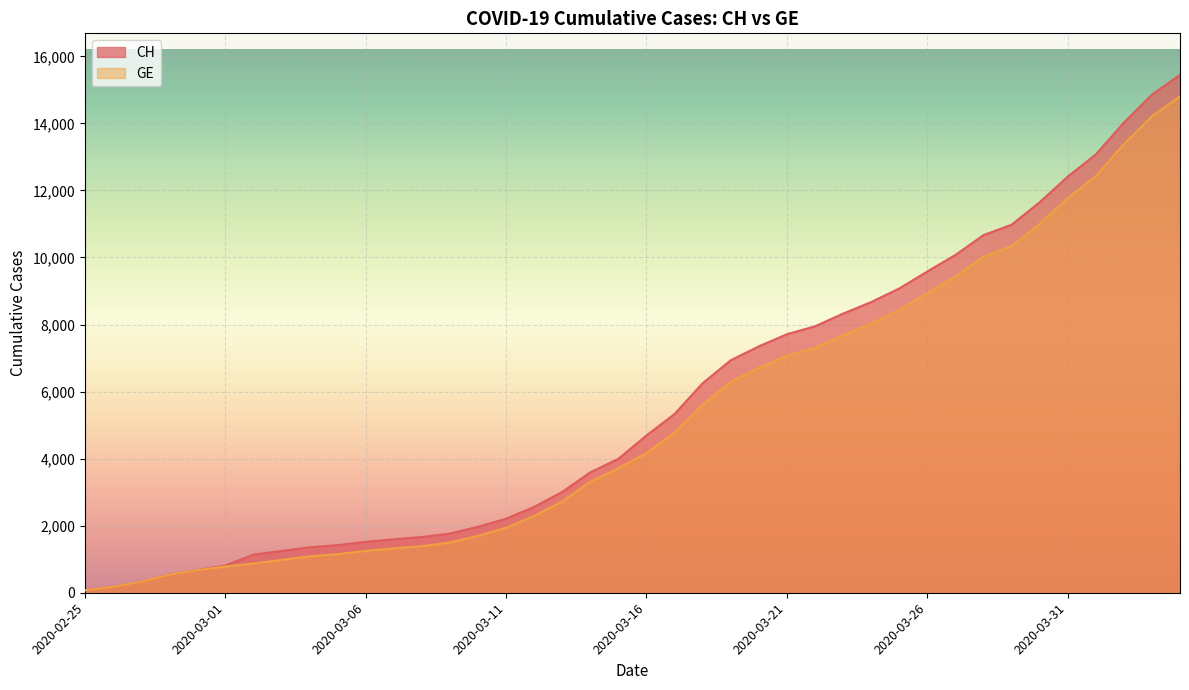

True or false: GE has more than 2 interior local peaks.

False